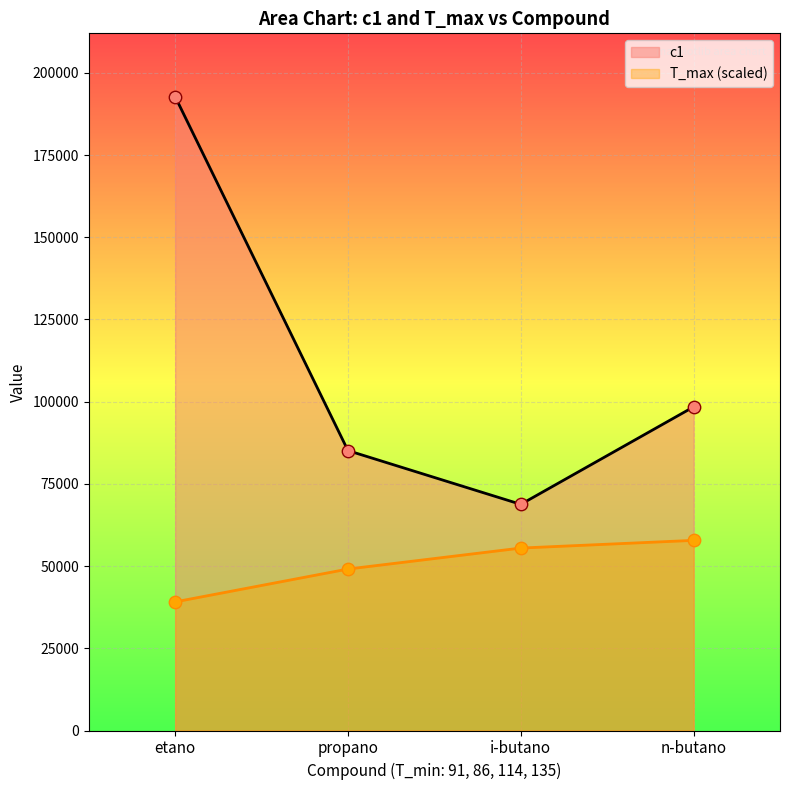

Which series has the largest total across all categories?

c1